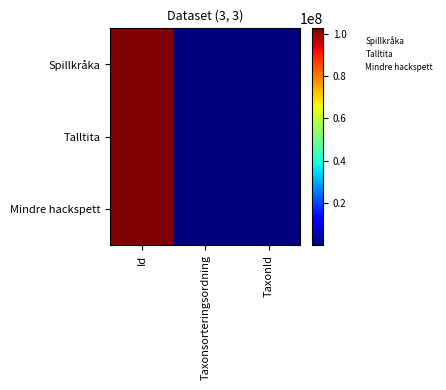

Count the number of data series in this chart.

3